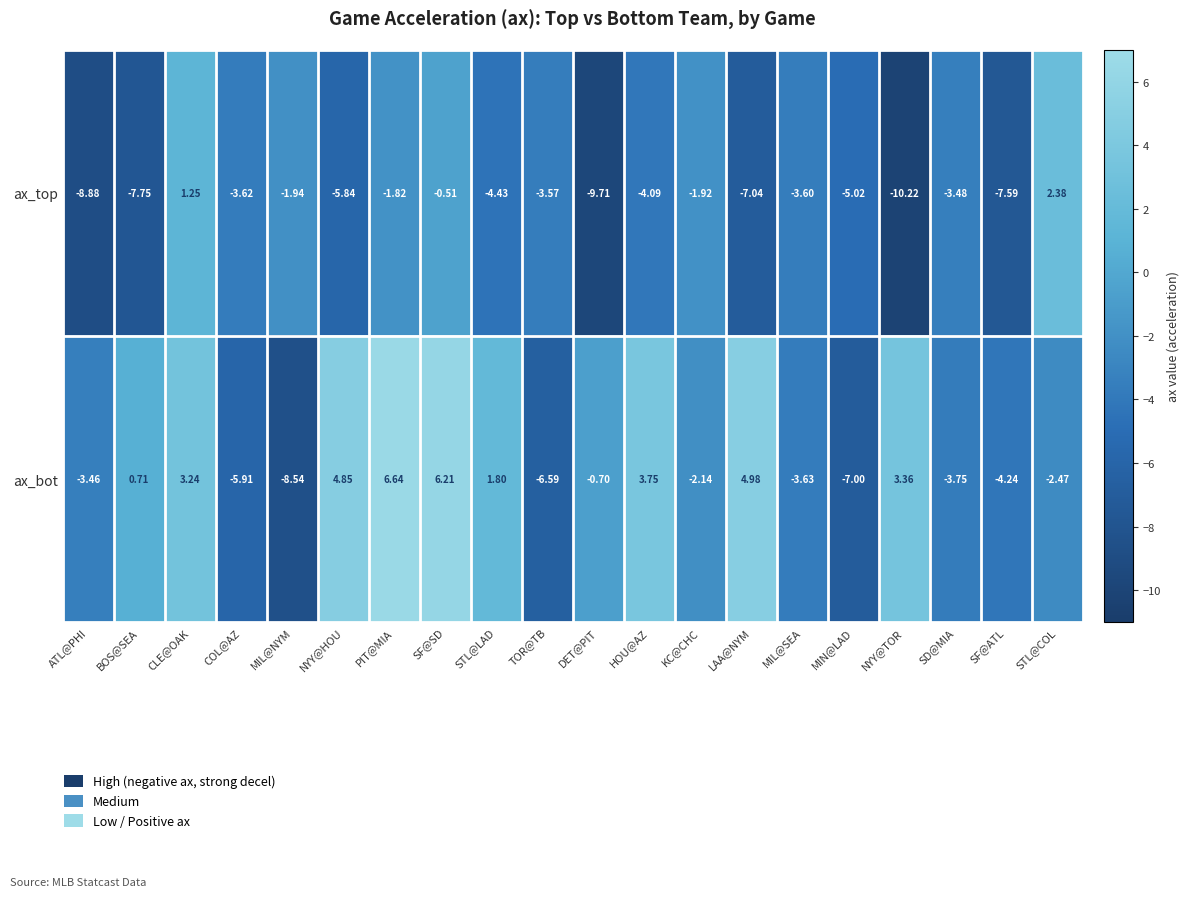

At which label does ax_top reach its peak?

STL@COL